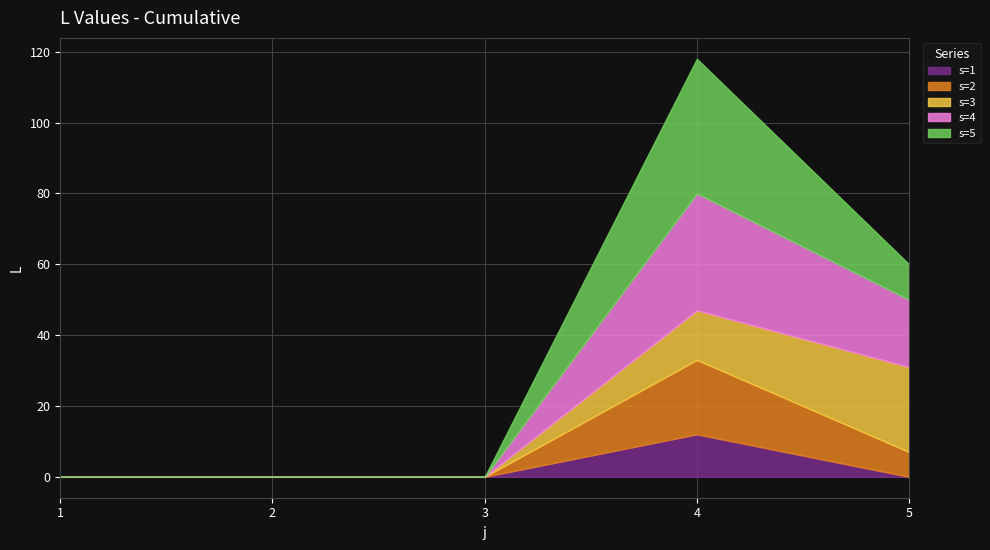

True or false: s=3 has a value of 38 at 5.

False